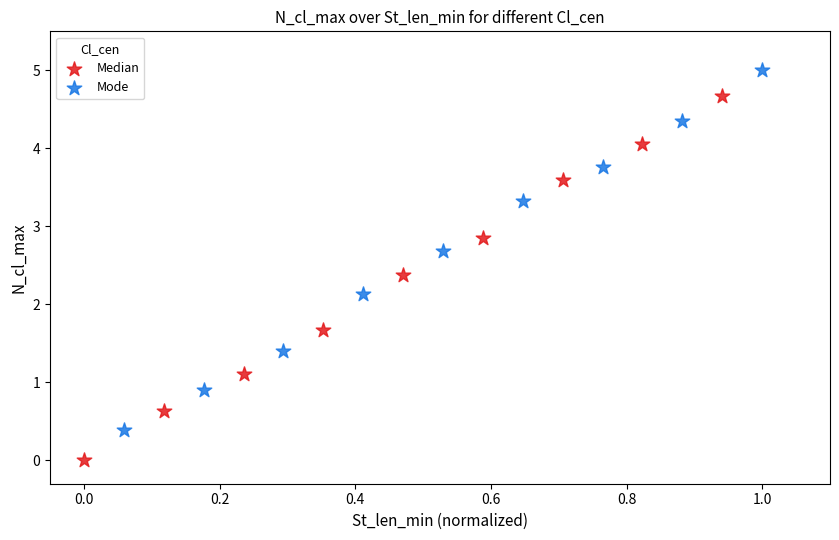

Which series contains the highest Y value?

Mode